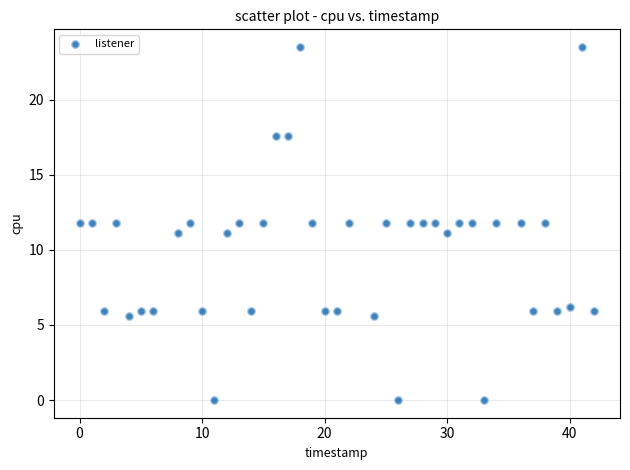

What is the range of X values (max minus min)?

42.0